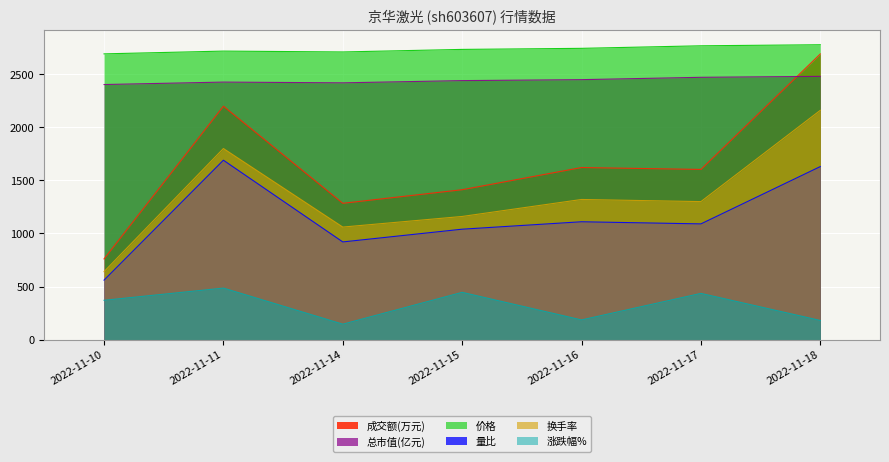

What is the maximum value shown in the chart?

2778